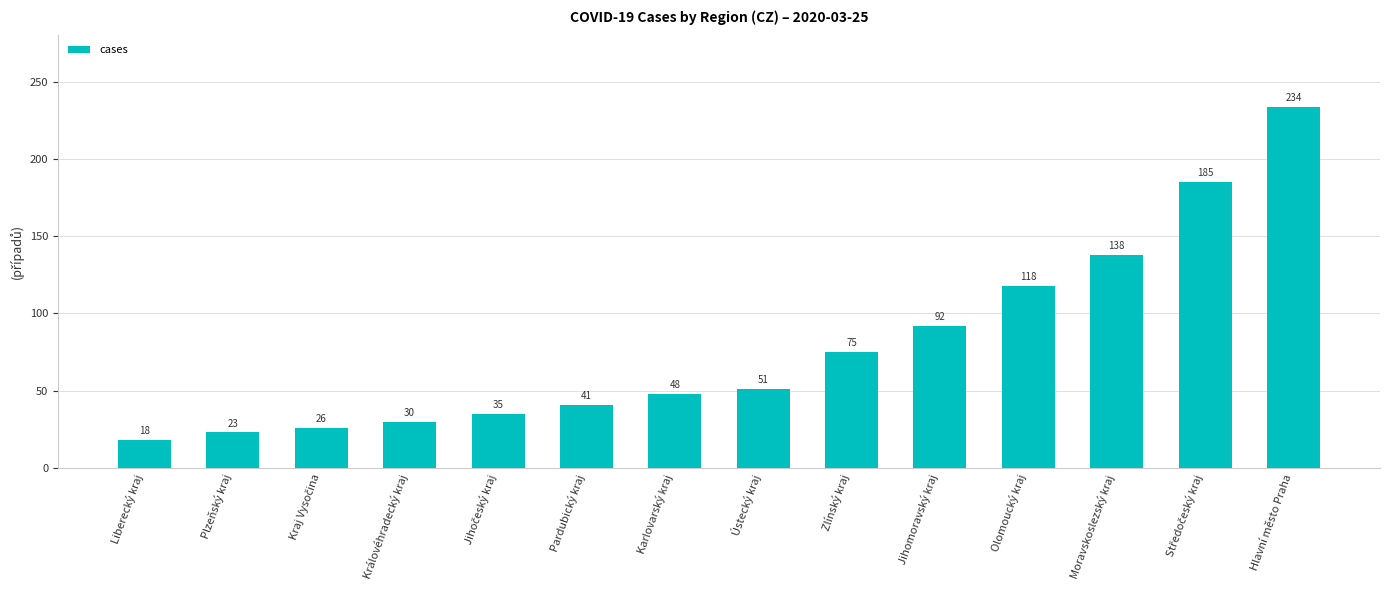

What is the change in value from Královéhradecký kraj to Středočeský kraj?

+155